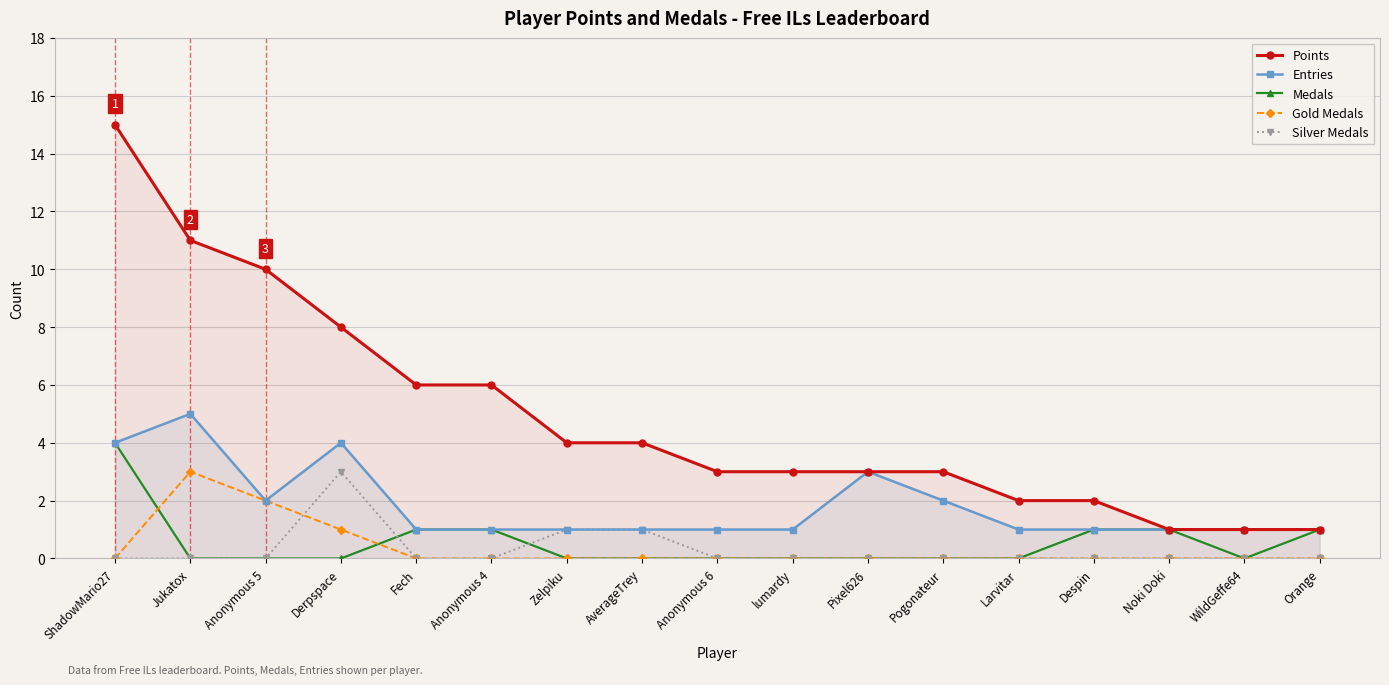

What is the sum of the Entries values at Zelpiku and Jukatox?

6